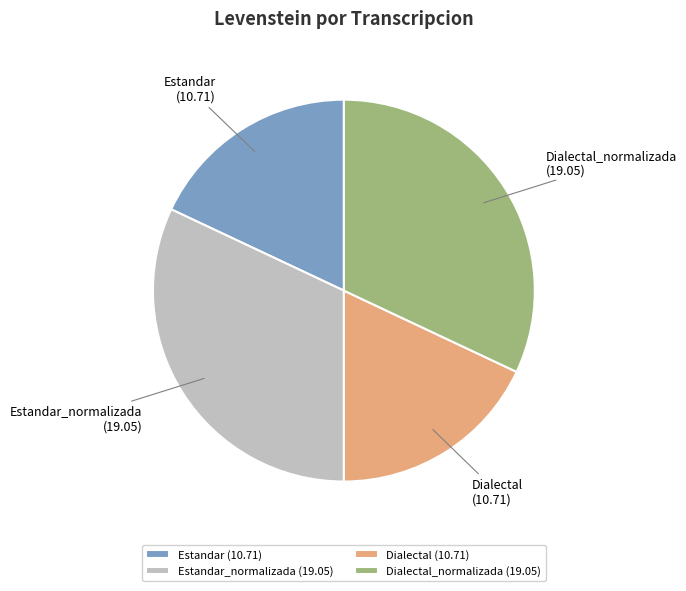

Which has a higher value, Dialectal_normalizada or Estandar?

Dialectal_normalizada